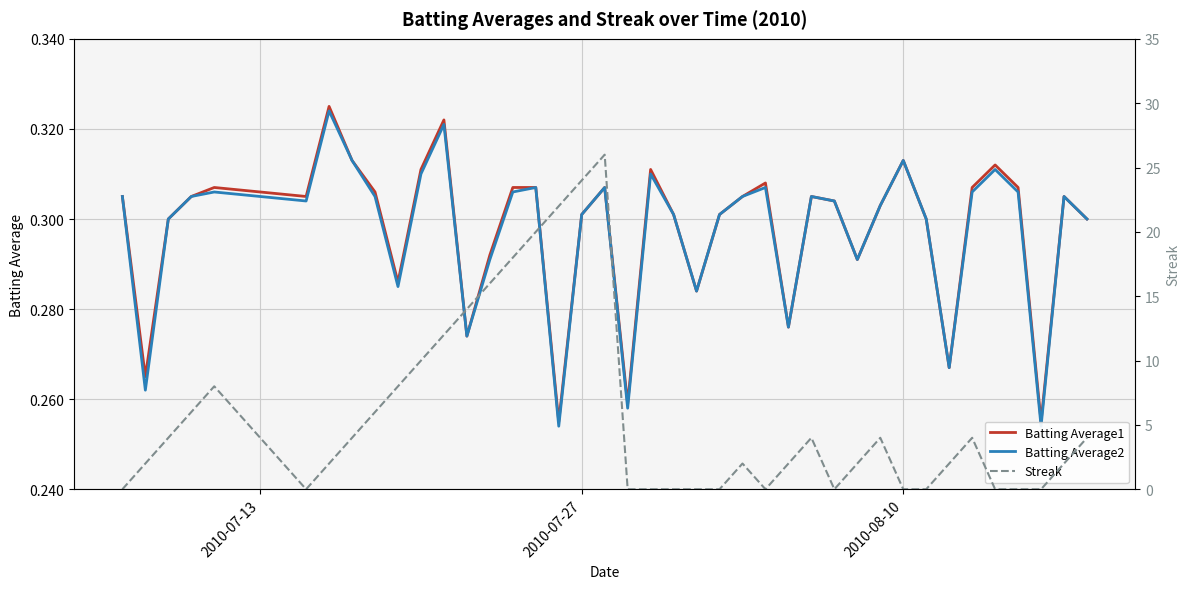

The value of Batting Average1 at 2010-07-27 is 0.3. True or false?

True